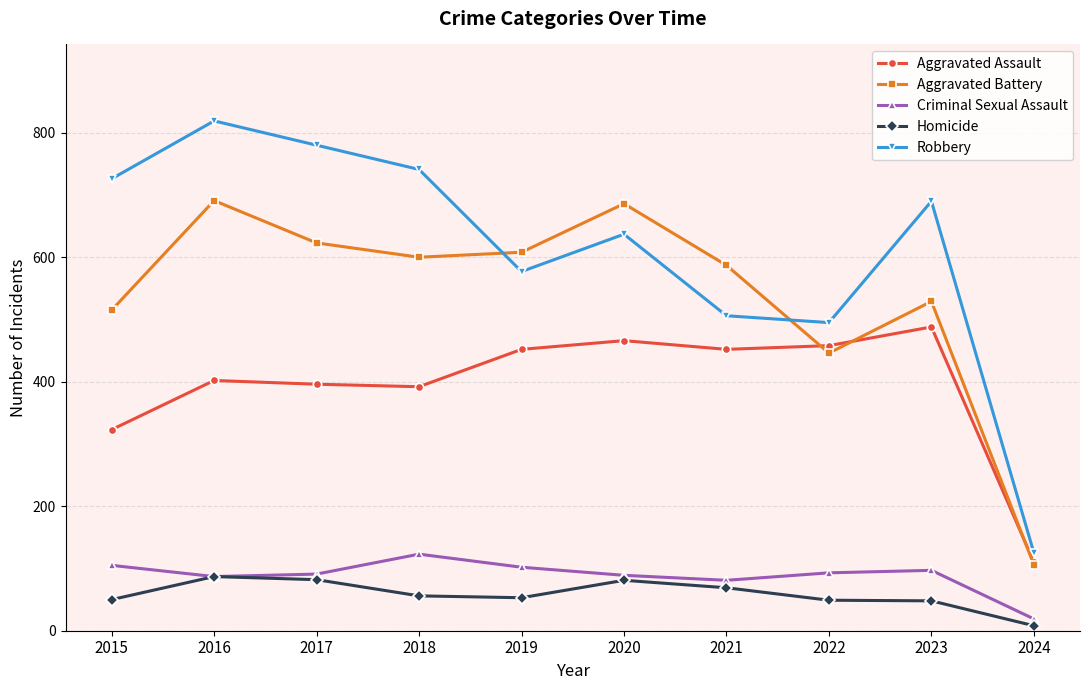

How many series are shown in this chart?

5